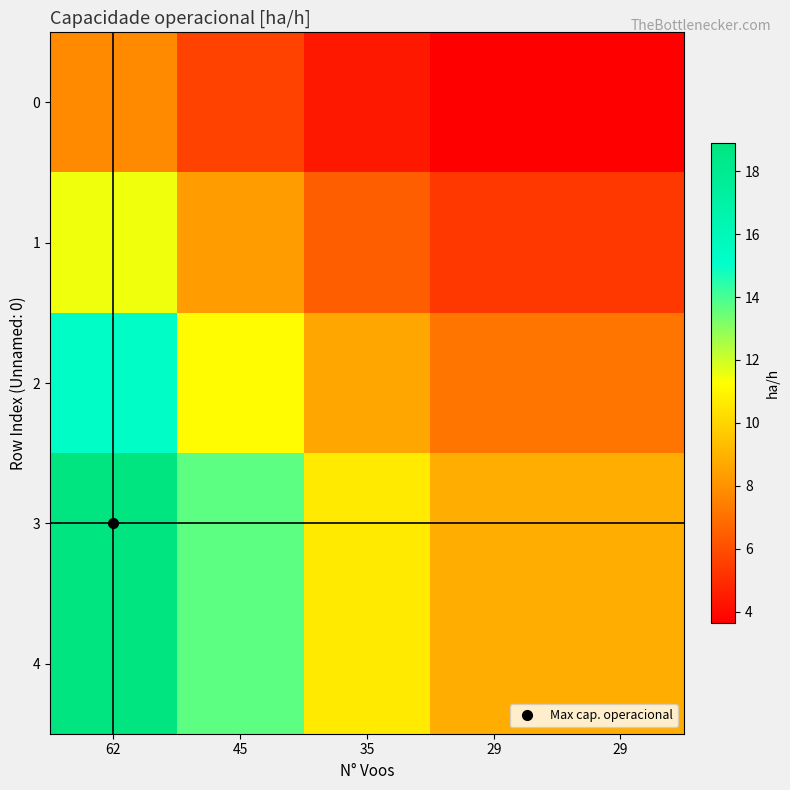

At which category is the sum across all series the highest?

62